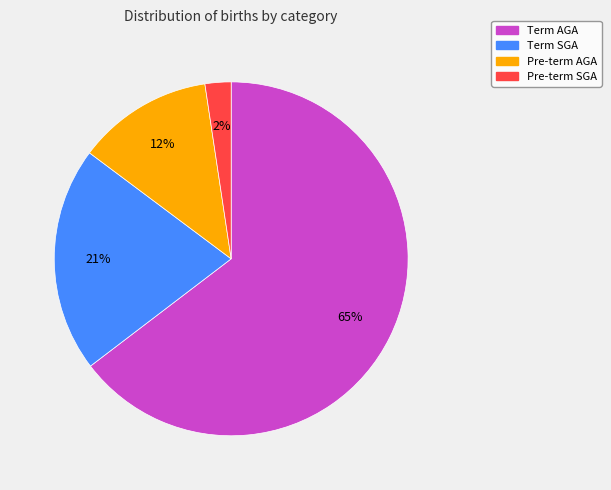

Between Term AGA and Pre-term AGA, which is larger?

Term AGA